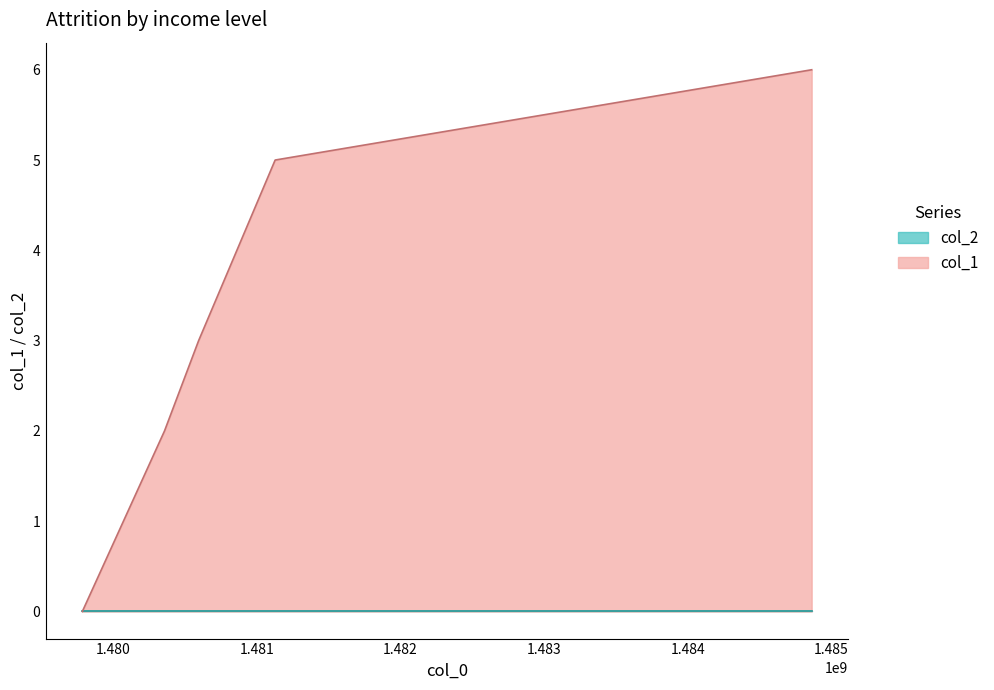

Reading left to right, transcribe all the data shown in this chart.

1479783896=0	1480356305=2	1480593906=3	1481126786=5	1484863643=6